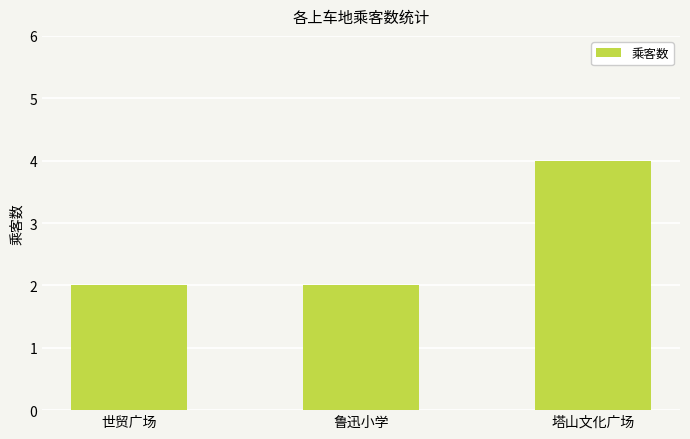

The value at 鲁迅小学 is 1. True or false?

False